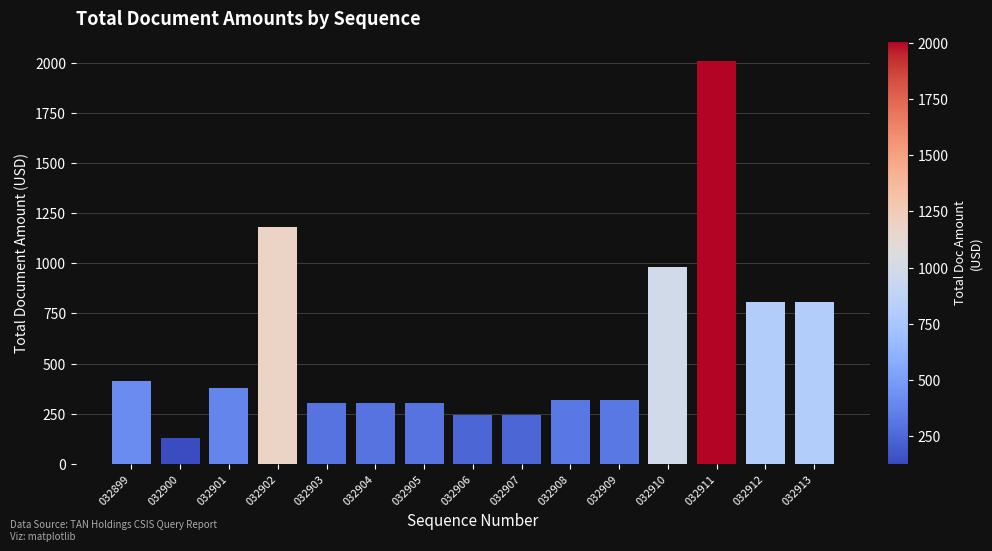

Reading left to right, what are all the values shown in this chart?

412.9	127.3	377.0	1178.0	302.0	302.0	302.0	242.0	242.0	319.2	319.2	980.0	2006.0	807.0	807.0